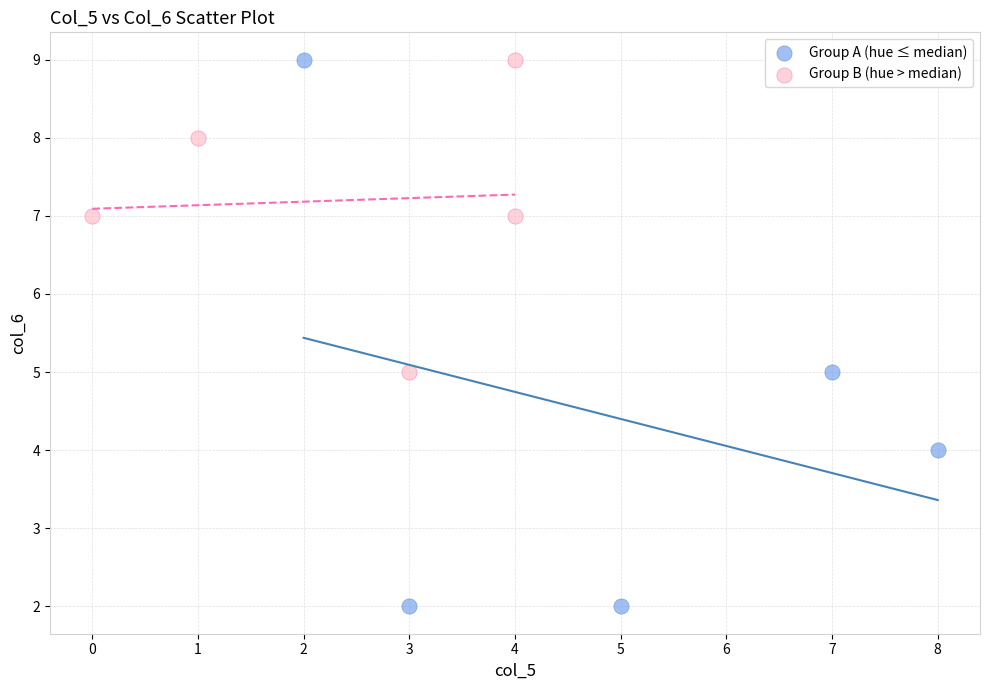

Which series has the widest spread of Y values?

Group A (hue ≤ median)